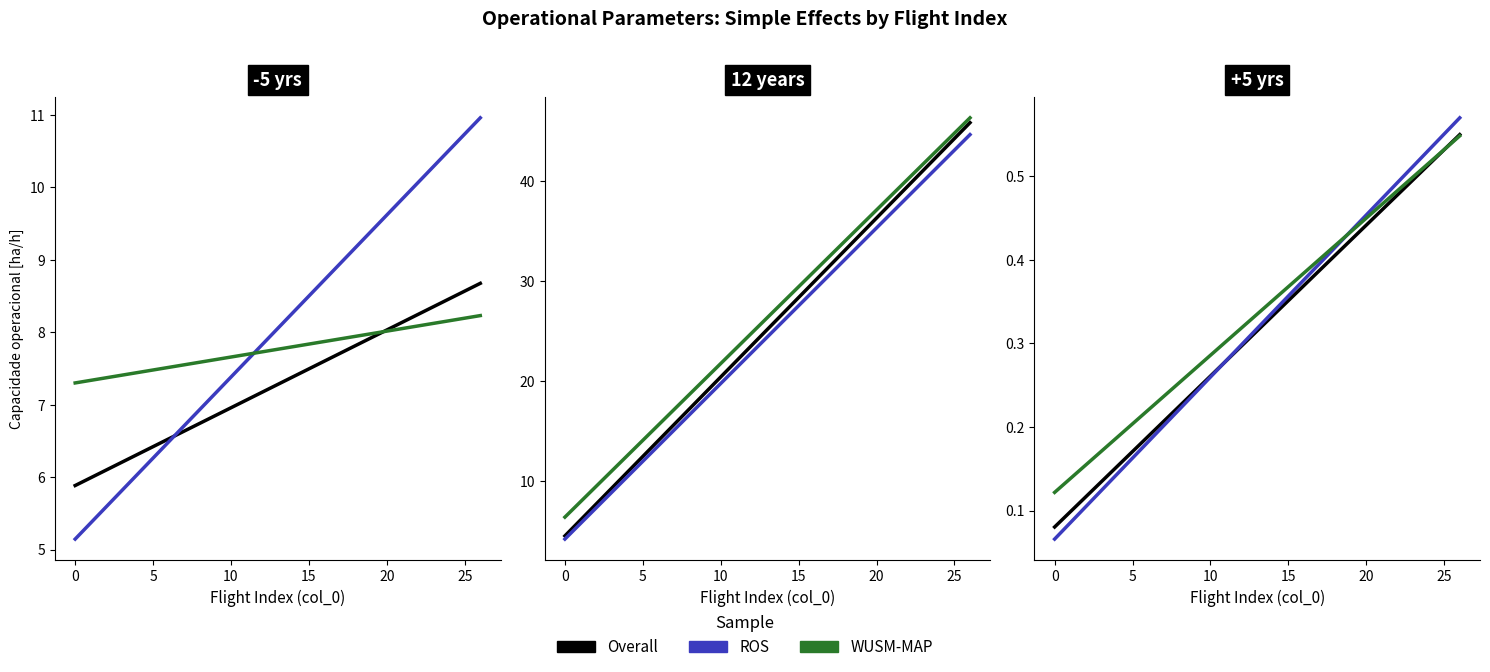

How many times do Overall and ROS cross each other?

1